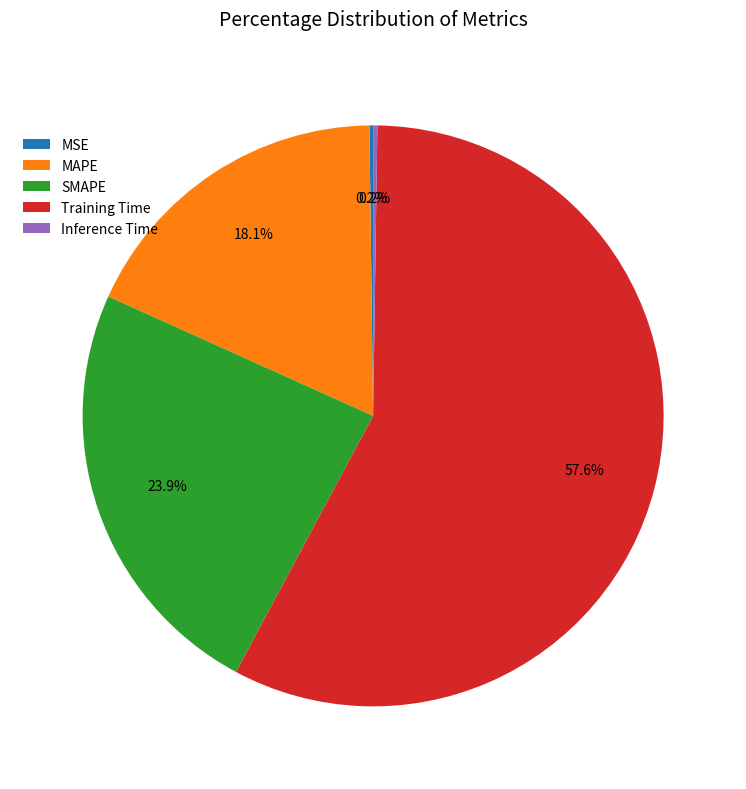

Is the sum of MAPE and Training Time greater than half?

Yes